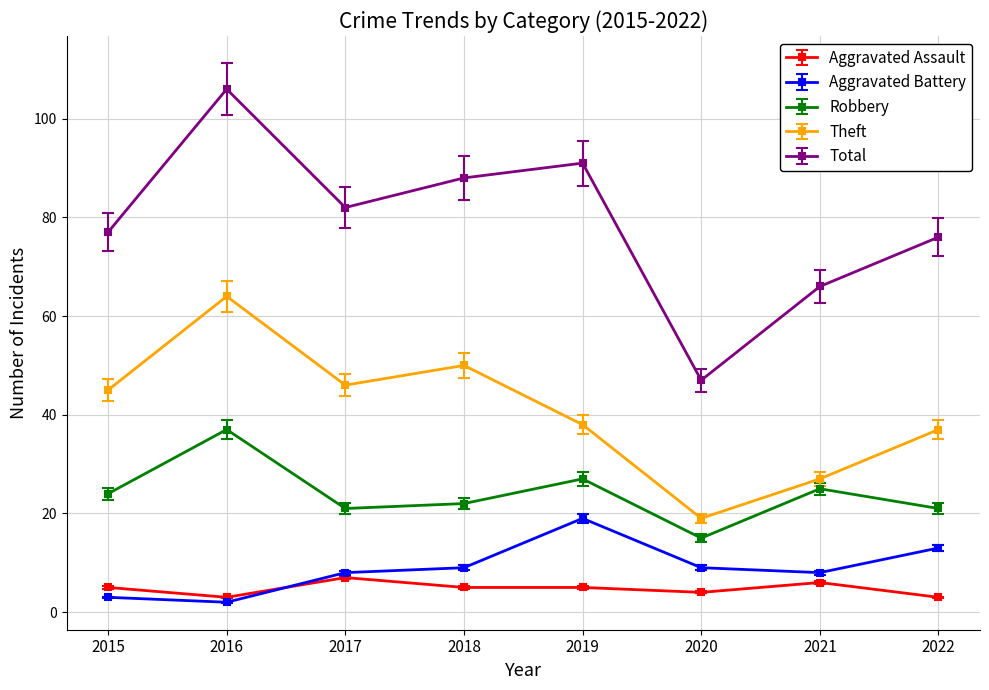

At how many categories does at least one series exceed 60?

7